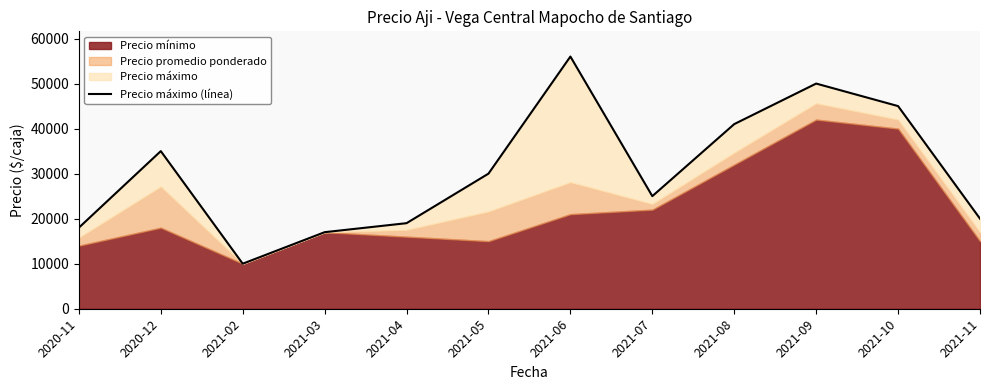

What is the ratio of the value at 2020-12 to the value at 2021-08?

0.9